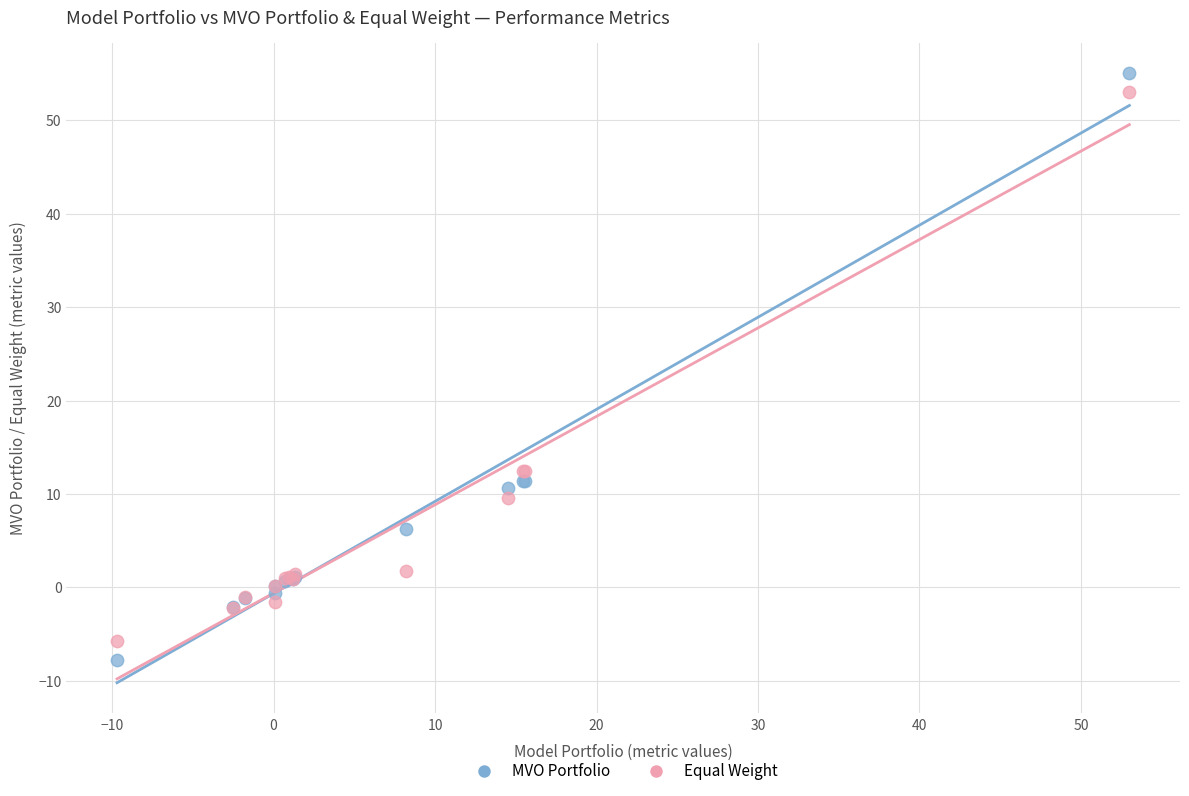

What is the X range (max minus min) for the scatter plot?

62.7